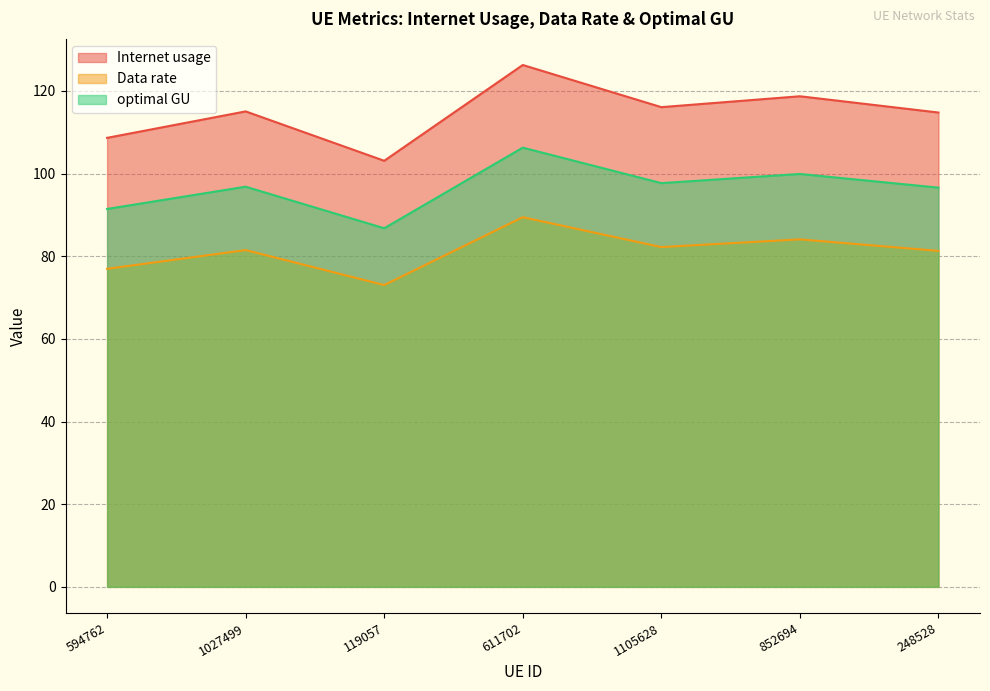

Does the chart have visible grid lines?

Yes